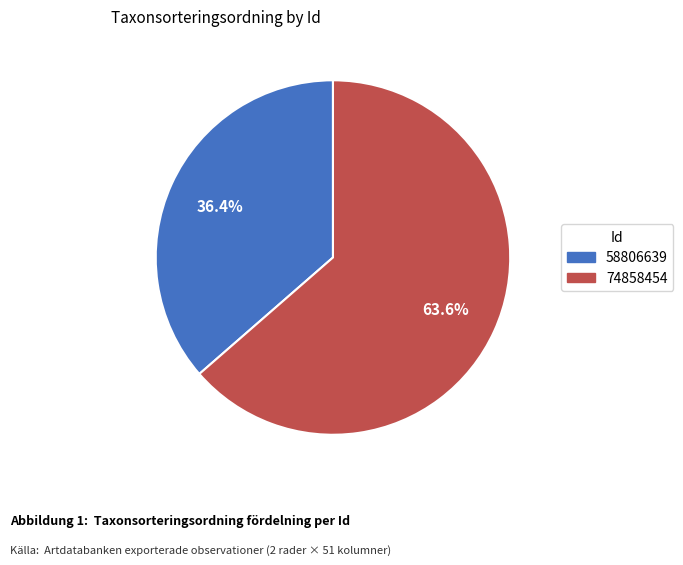

To the nearest percent, what is the difference between the largest and smallest slice percentages?

27%